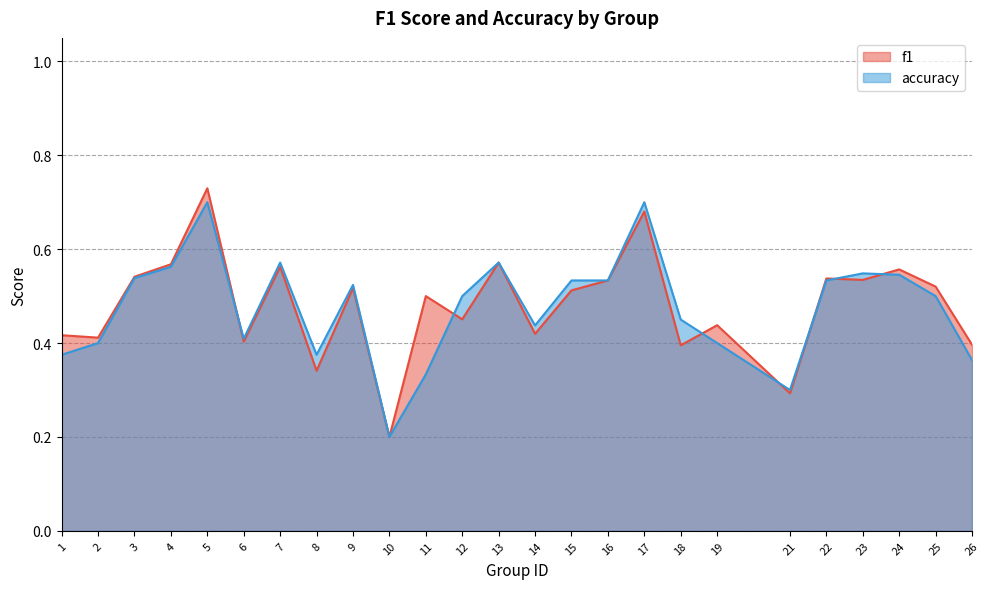

The f1 series shows 0.2 at 9. True or false?

False